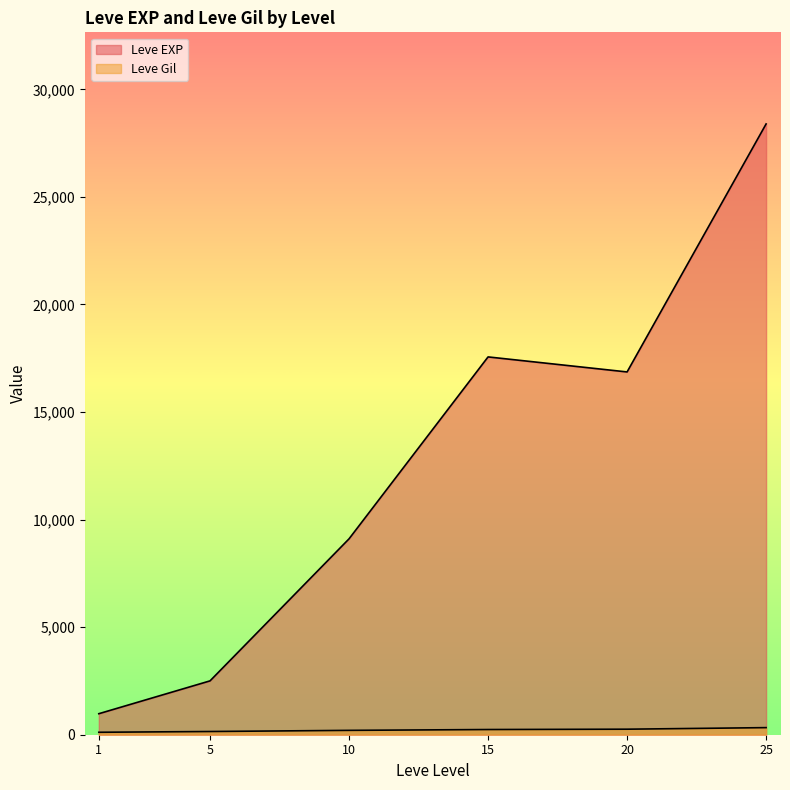

True or false: Leve Gil and Leve EXP intersect in this chart.

False